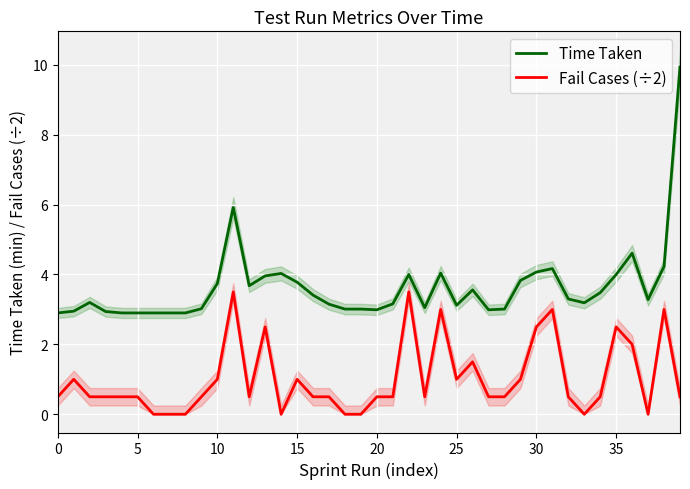

True or false: Time Taken and Fail Cases (÷2) cross at least once.

False